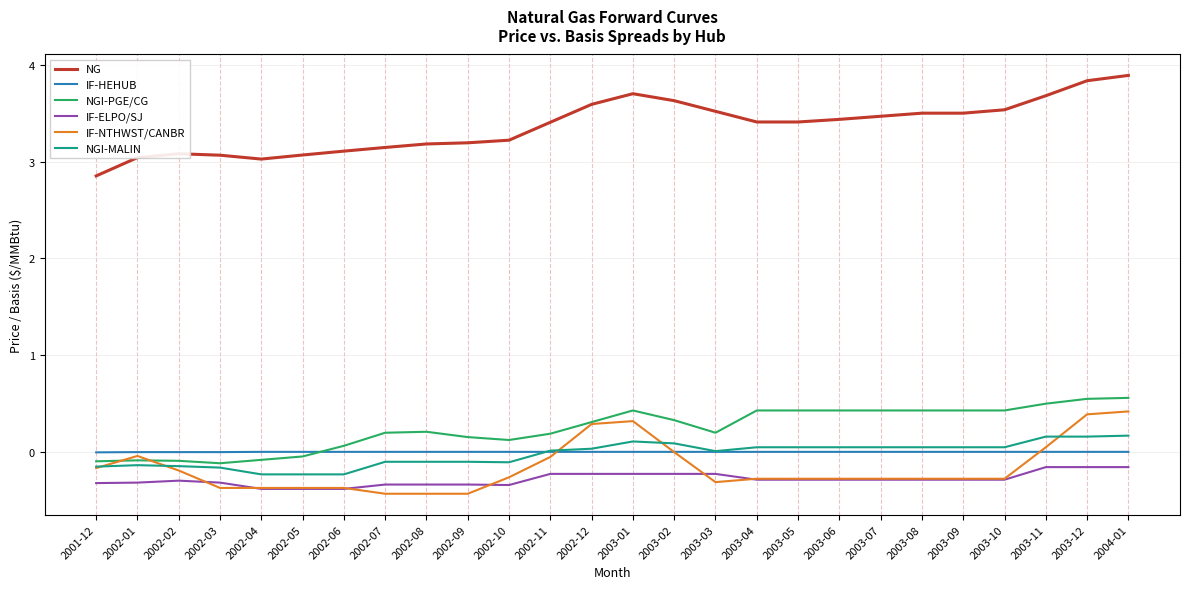

Is the value of IF-NTHWST/CANBR at 2003-10 greater than the value of IF-HEHUB at 2002-02?

No